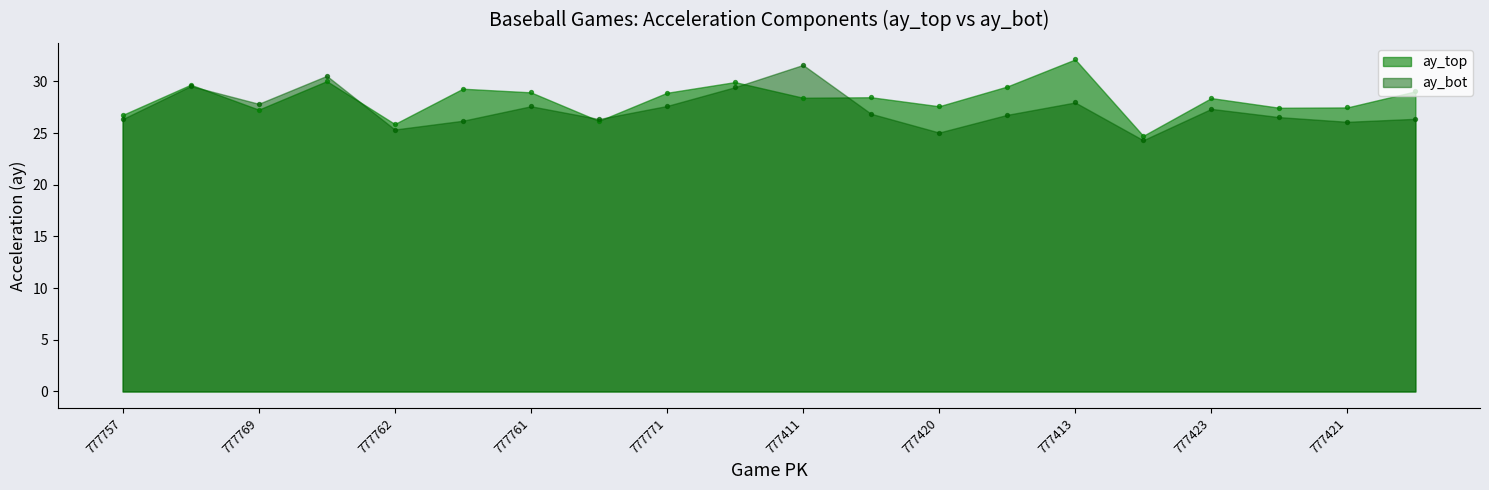

Is the value of ay_bot at 777758 greater than the value of ay_top at 777414?

Yes